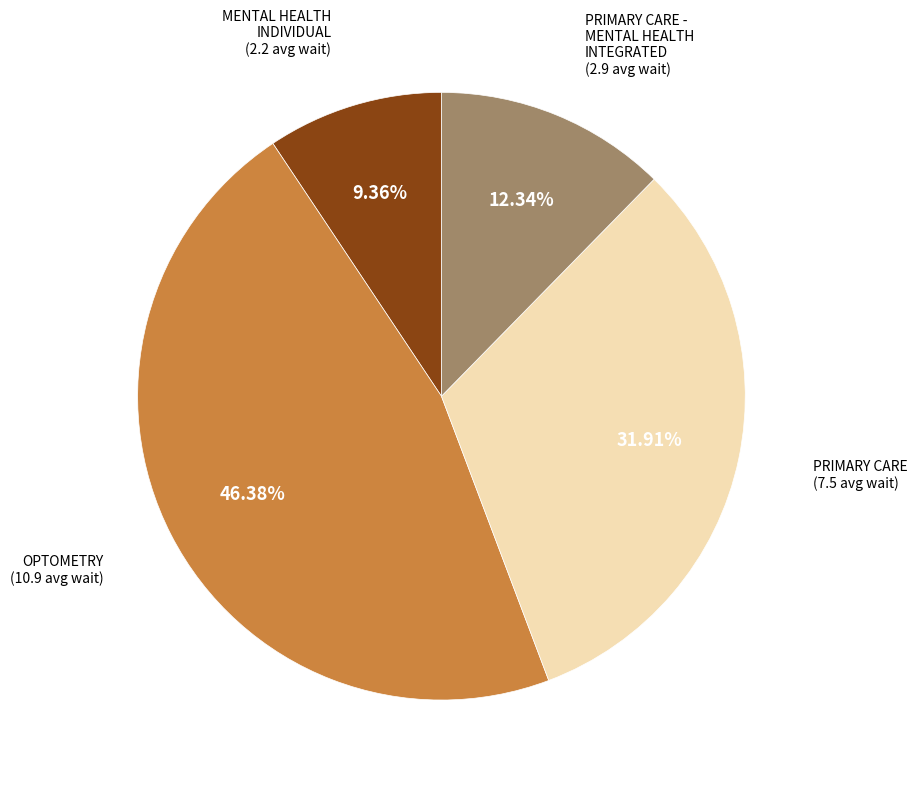

What is the ratio of the value at PRIMARY CARE - MENTAL HEALTH INTEGRATED to the value at MENTAL HEALTH INDIVIDUAL?

1.3